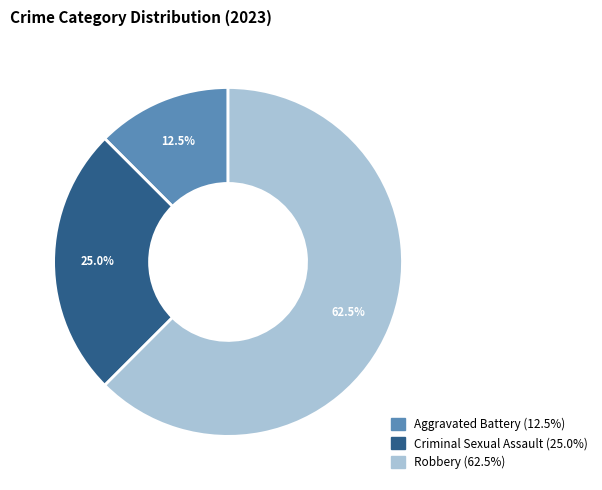

Combined, what portion of the pie is Criminal Sexual Assault and Robbery?

87.5%